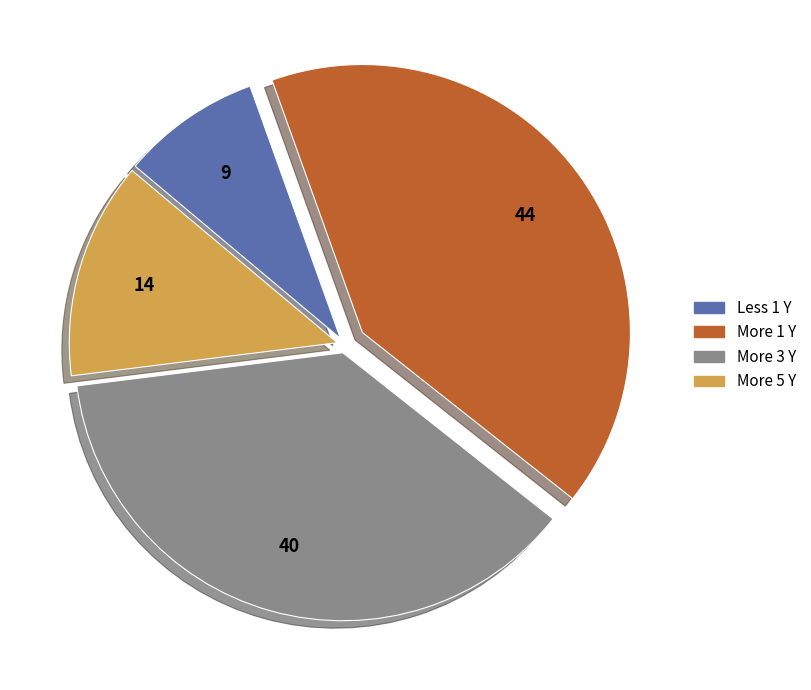

Which slice is the largest?

More 1 Y